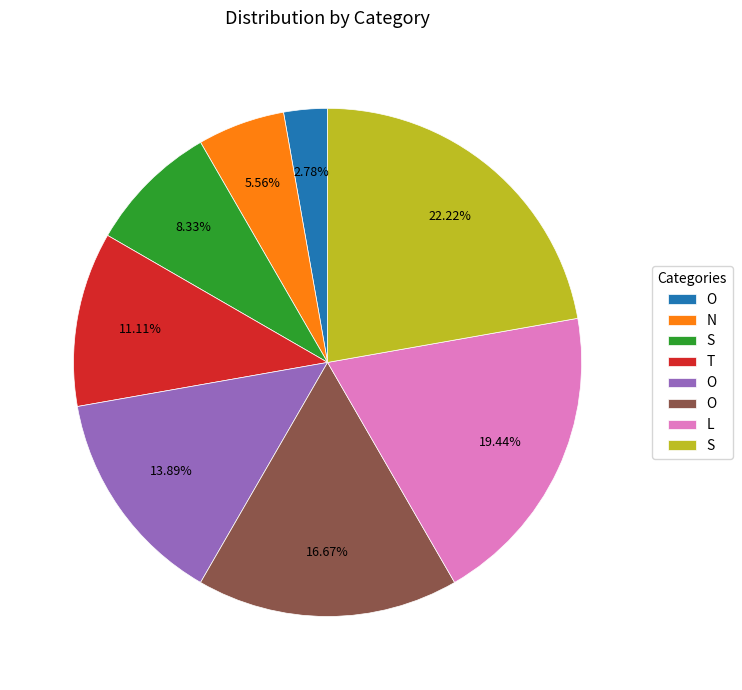

Count the number of slices in the pie.

8